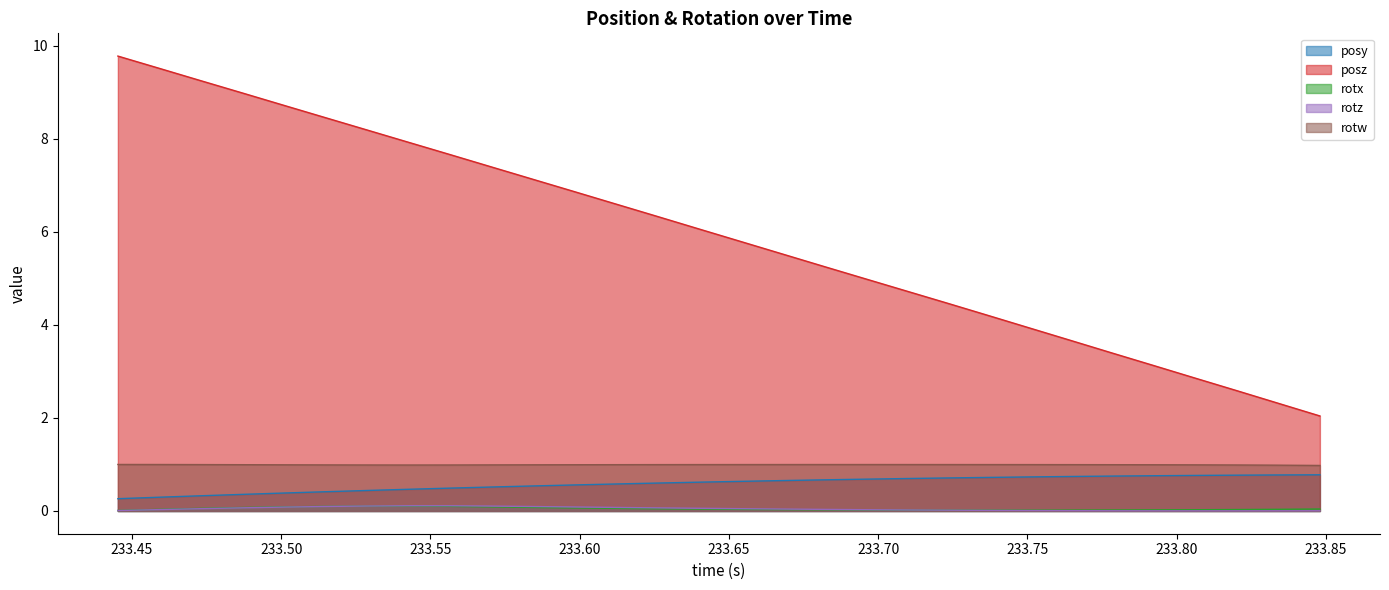

At how many categories does at least one series exceed 8?

7